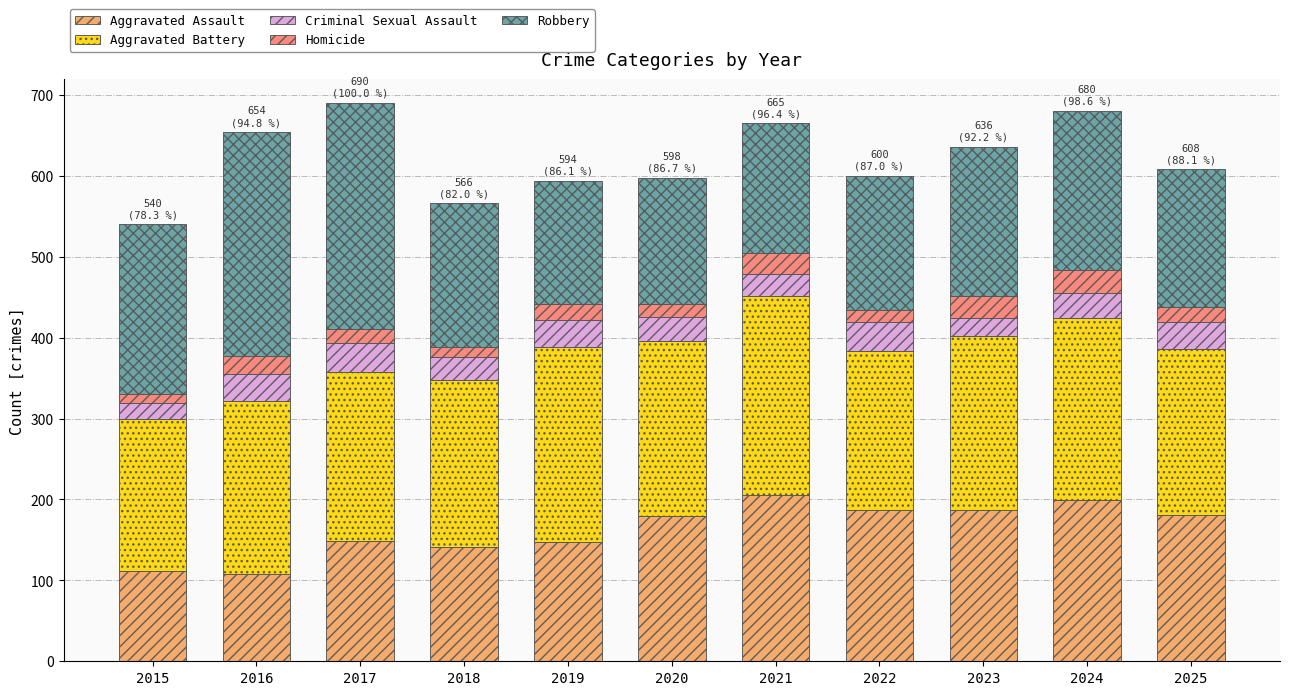

What is the minimum value for Aggravated Assault?

108